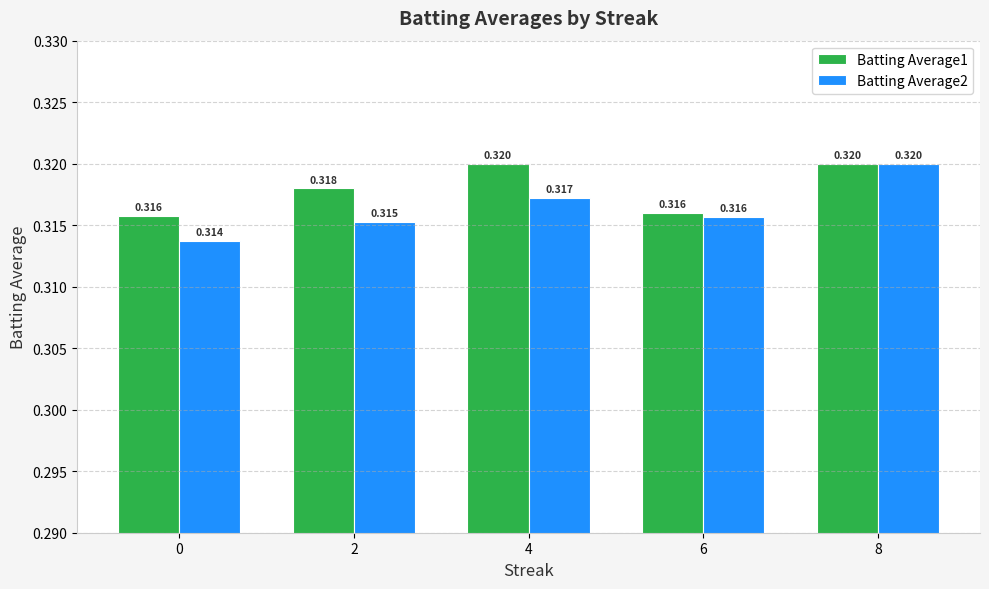

What is the total value across all series at 0?

0.6